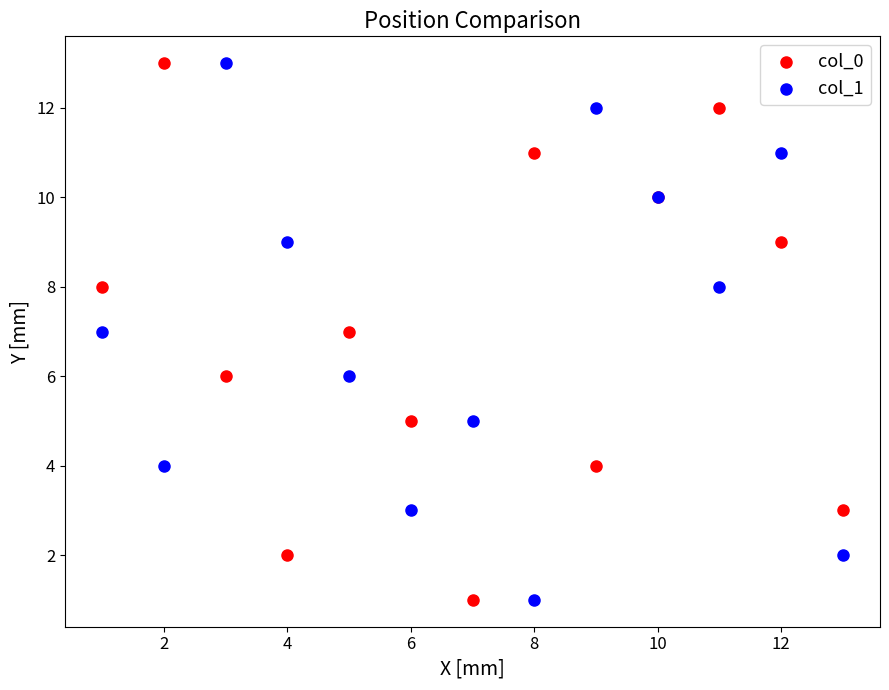

What are all the series names shown in the legend?

col_0, col_1